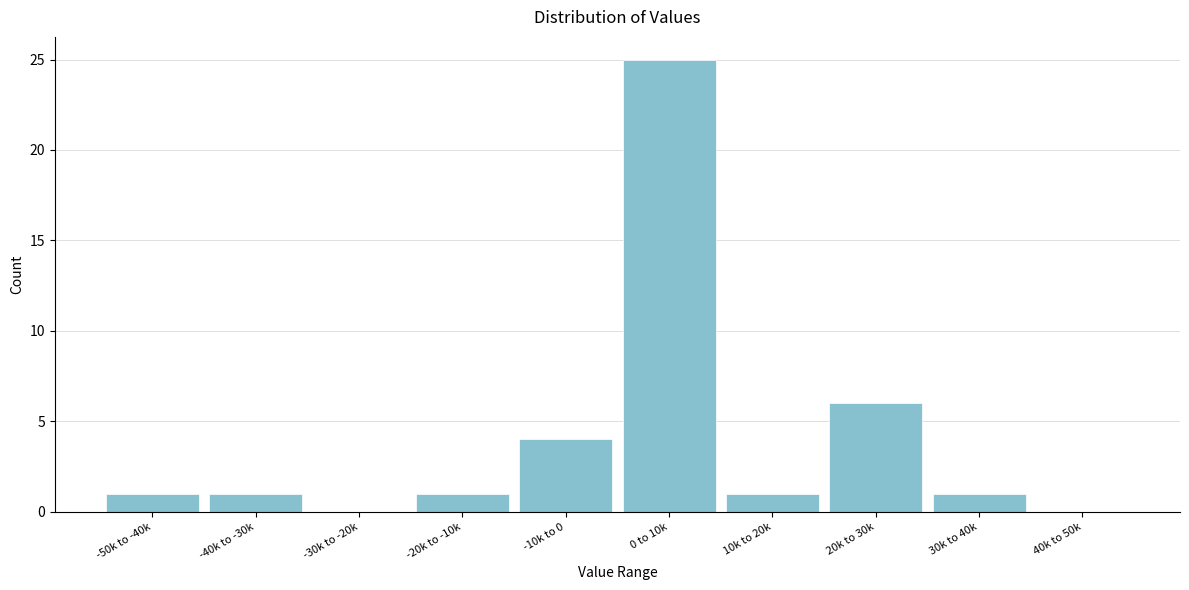

Reading left to right, transcribe all the data shown in this chart.

-50k to -40k=1	-40k to -30k=1	-30k to -20k=0	-20k to -10k=1	-10k to 0=4	0 to 10k=25	10k to 20k=1	20k to 30k=6	30k to 40k=1	40k to 50k=0